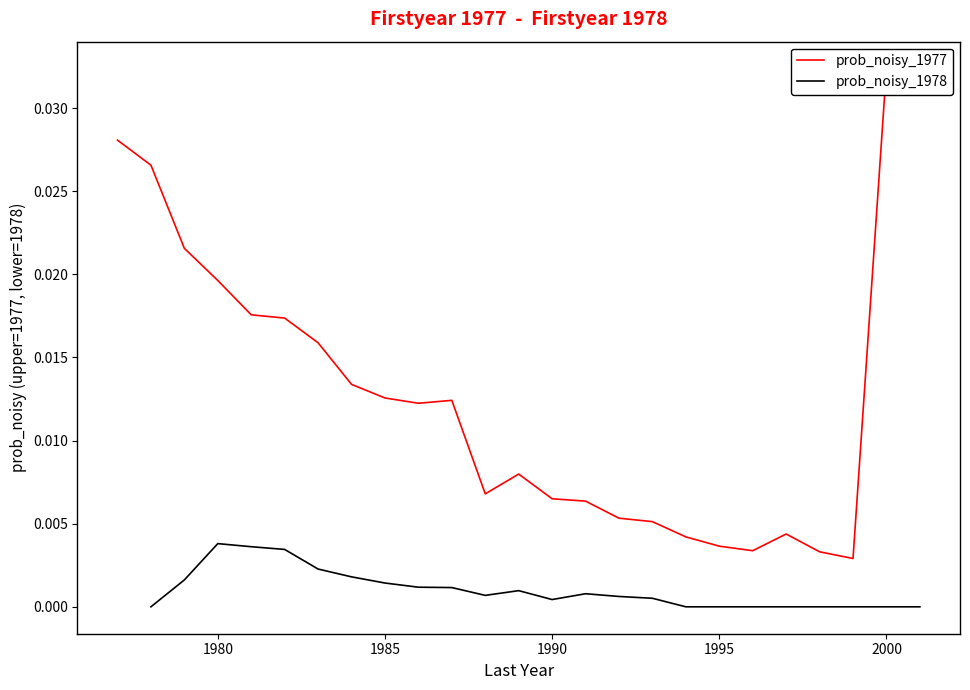

True or false: prob_noisy_1978 and prob_noisy_1977 cross at least once.

False